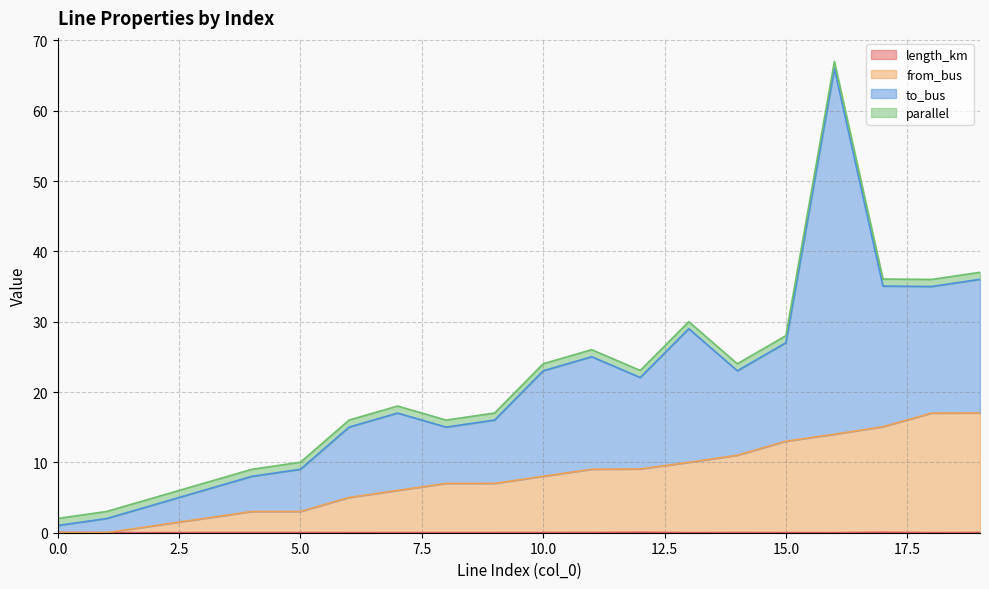

In from_bus, how many points are lower than both neighbors (excluding endpoints)?

1